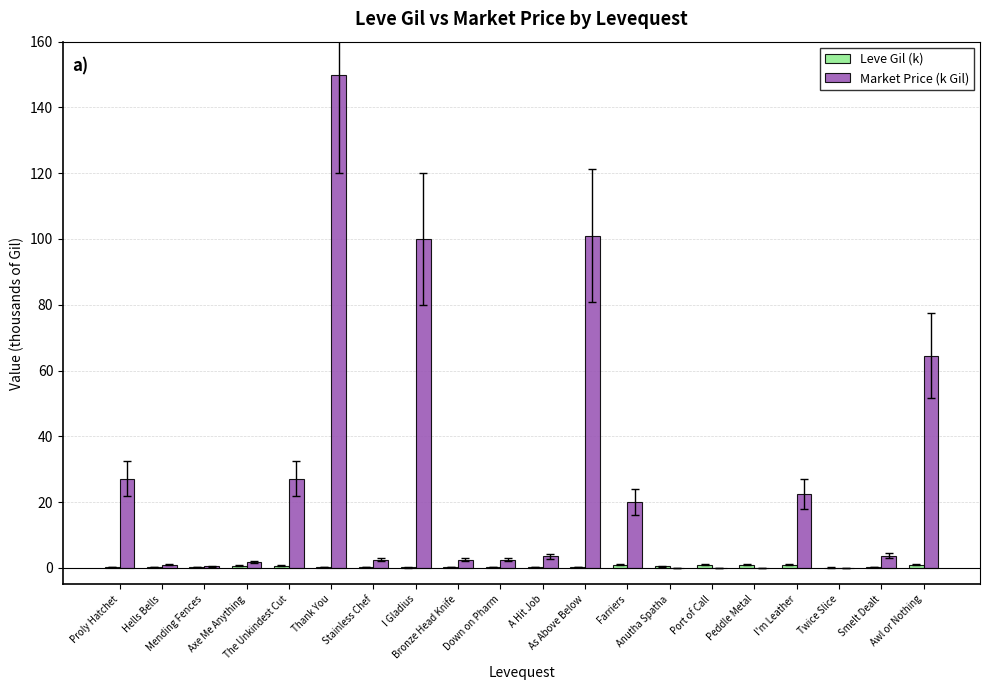

Which series has the largest total across all categories?

Market Price (k Gil)